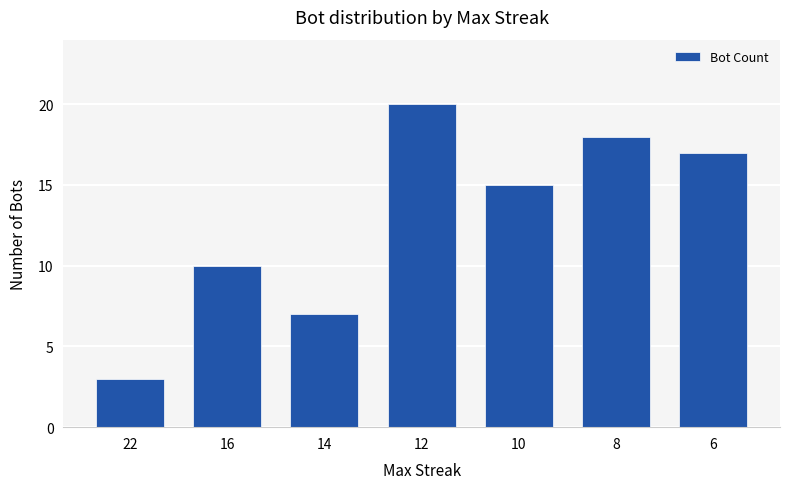

Does the chart contain stacked bars?

No